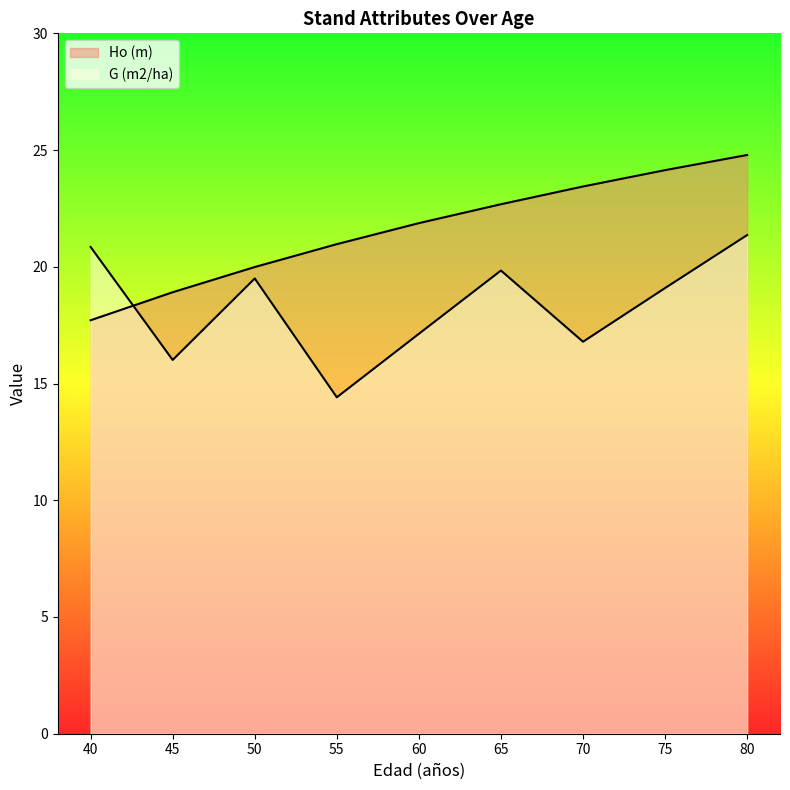

Rank the series by their maximum value, from highest to lowest.

Ho (m), G (m2/ha)